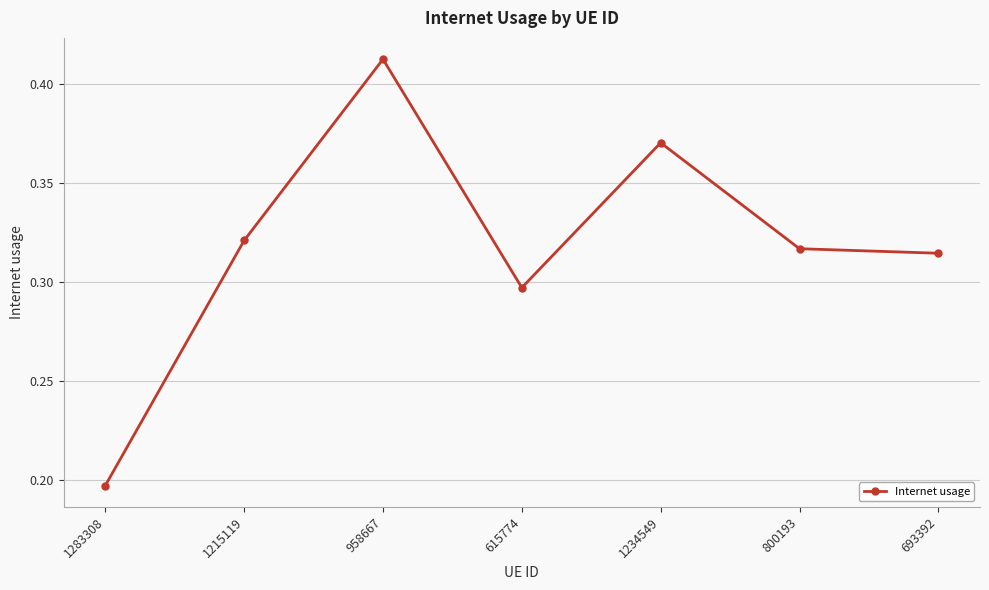

Is this an area chart (filled region under the line)?

No